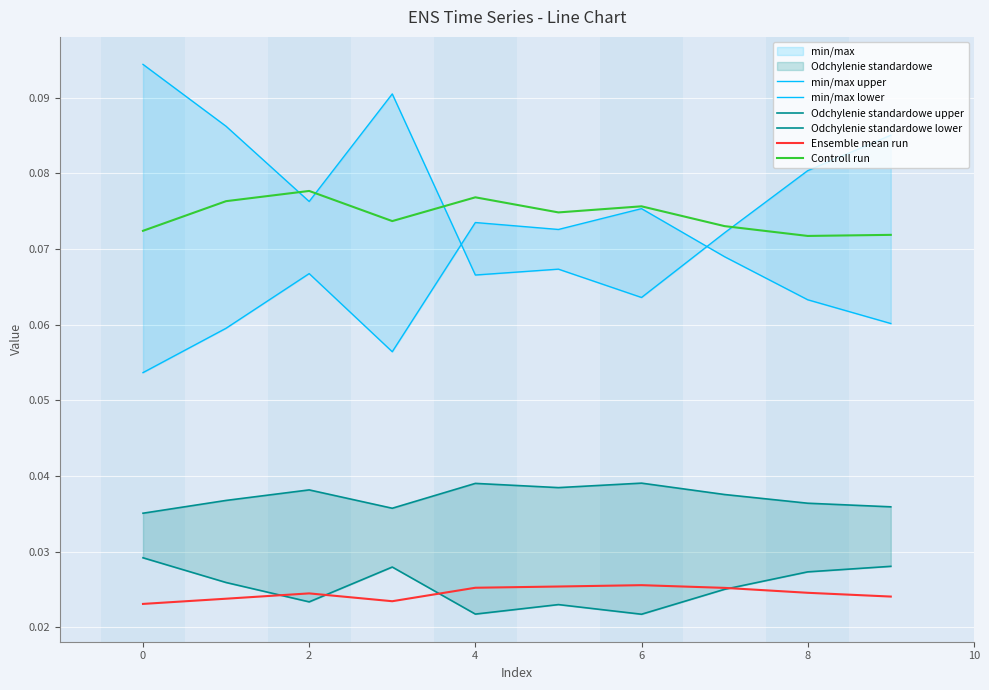

What is the difference between the highest and lowest values at 8?

0.1